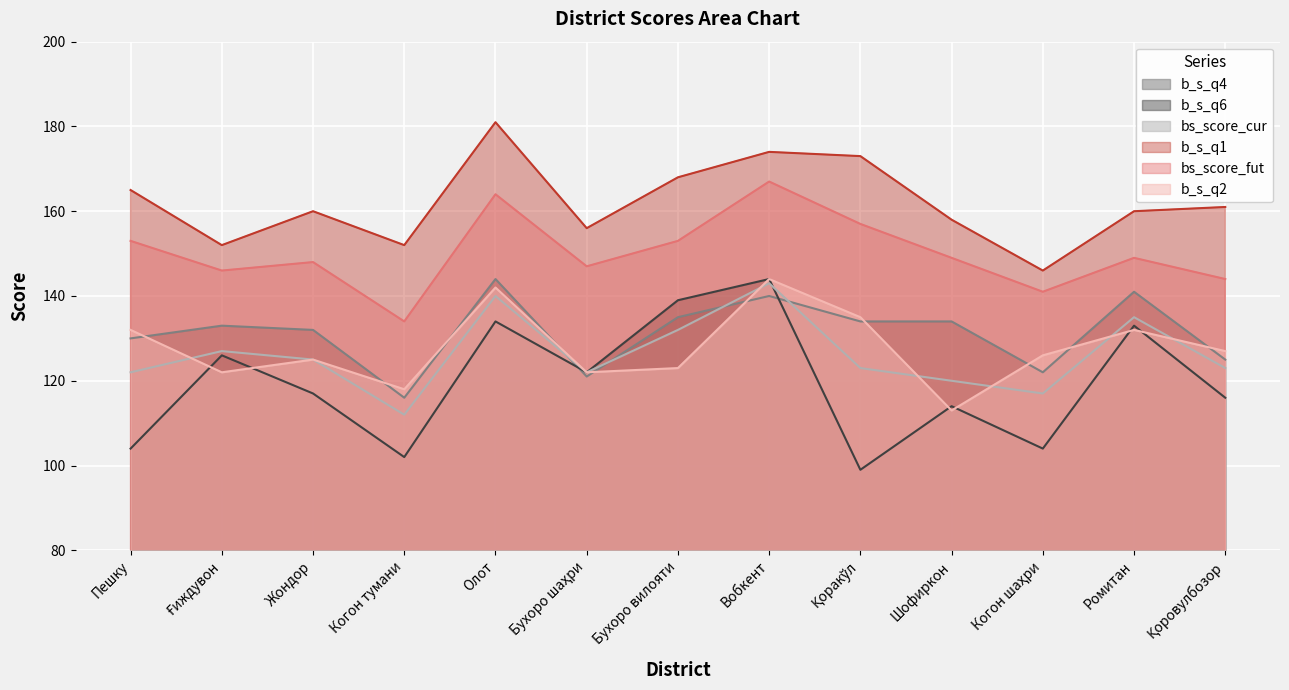

How many data points in bs_score_cur are above 123?

6